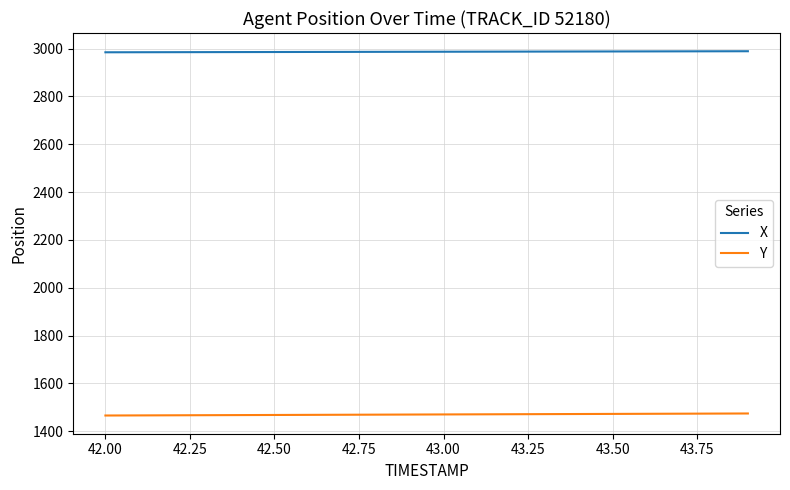

True or false: X and Y intersect in this chart.

False